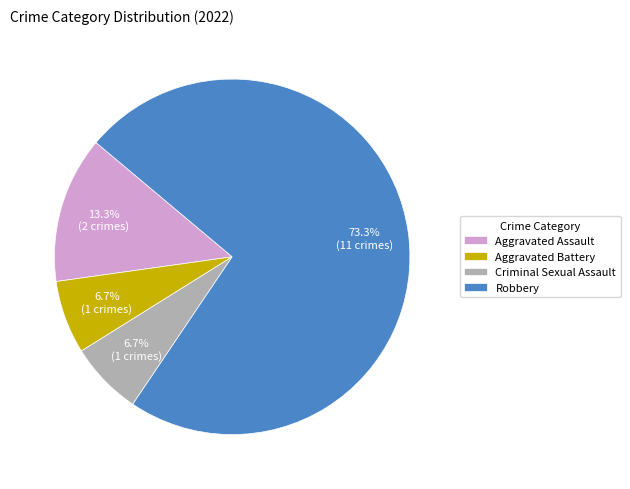

Which slice is the largest?

Robbery